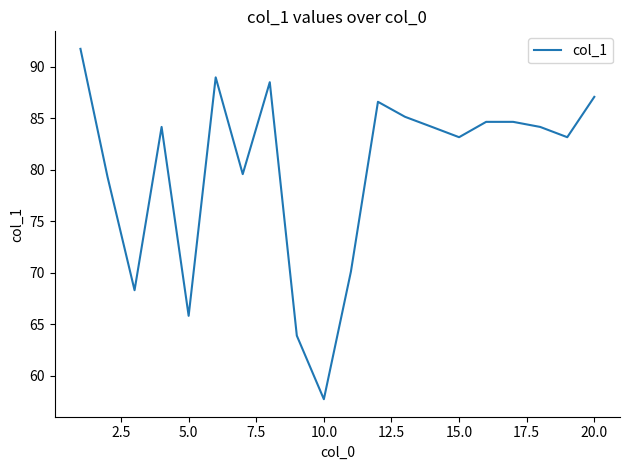

What is the difference between the maximum and minimum values?

34.0